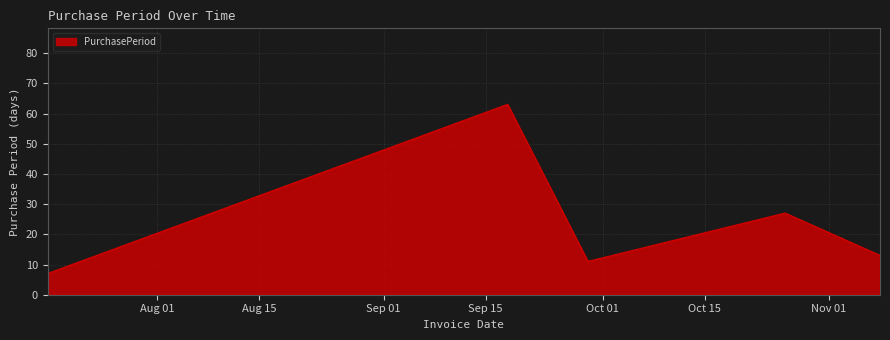

True or false: there are more than 2 points higher than both neighbors.

False